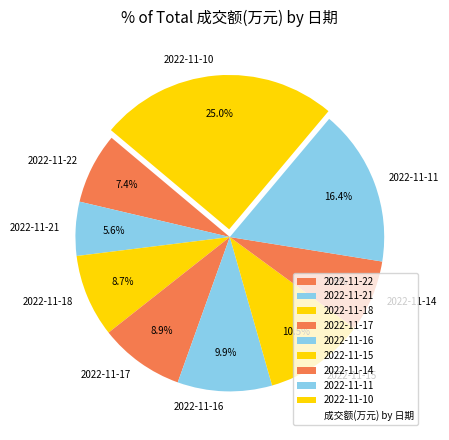

What percentage is the 2022-11-22 slice, to the nearest percent?

7%